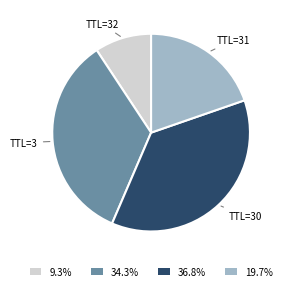

Does TTL=31 represent more than half of the total?

No